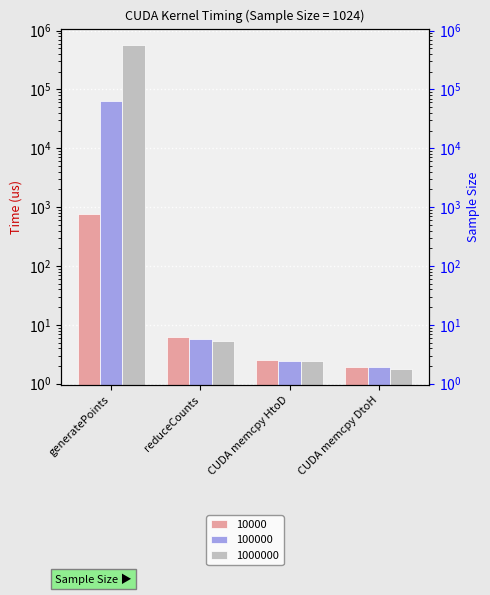

How many series are shown in this chart?

3